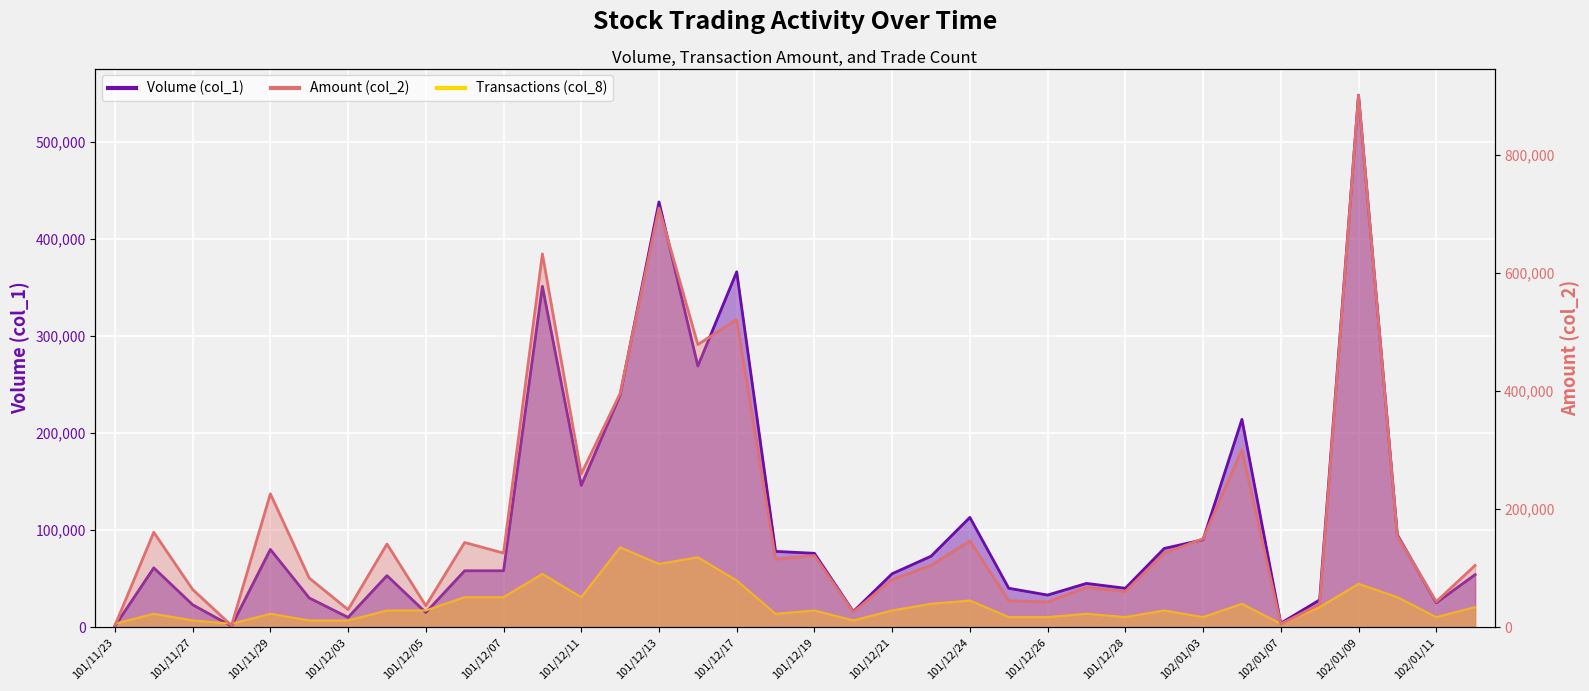

True or false: Transactions (col_8) has a value of 10275.0 at 102/01/11.

True